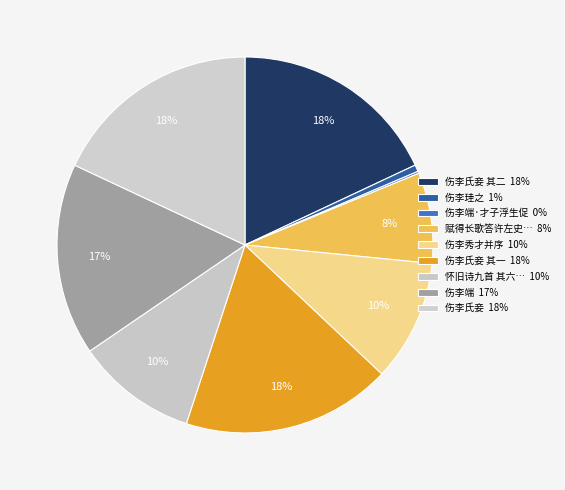

Rank the categories by value from highest to lowest.

伤李氏妾, 伤李氏妾 其二, 伤李氏妾 其一, 伤李端, 伤李秀才并序, 怀旧诗九首 其六 伤李圭之, 赋得长歌答许左史殿卿兼伤李廉宪于鳞, 伤李珪之, 伤李端·才子浮生促